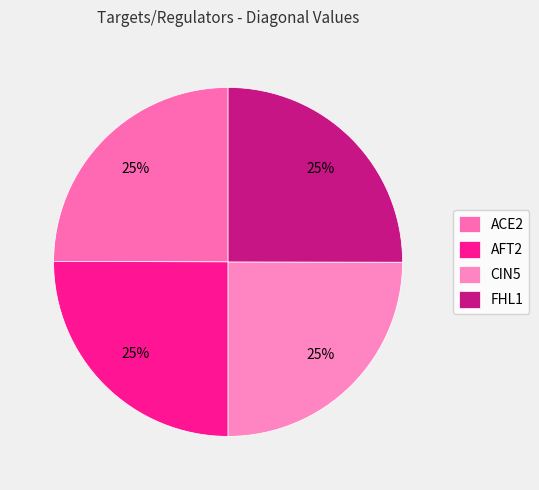

How many segments does this pie chart have?

4